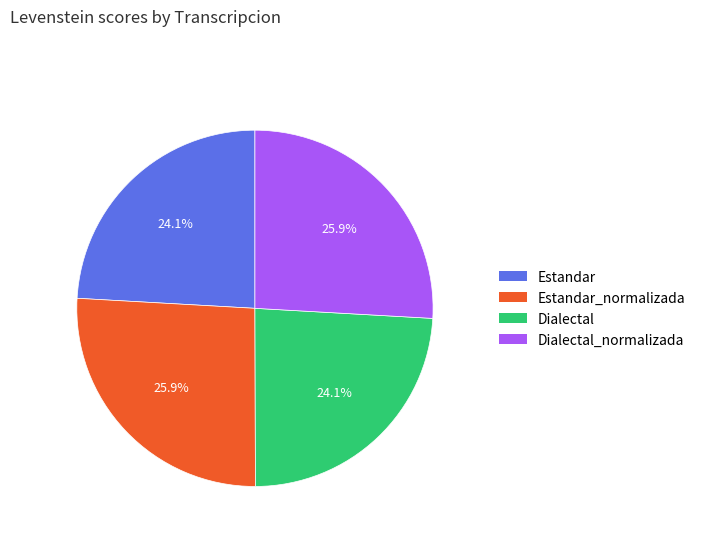

Is there a majority slice in this chart?

No